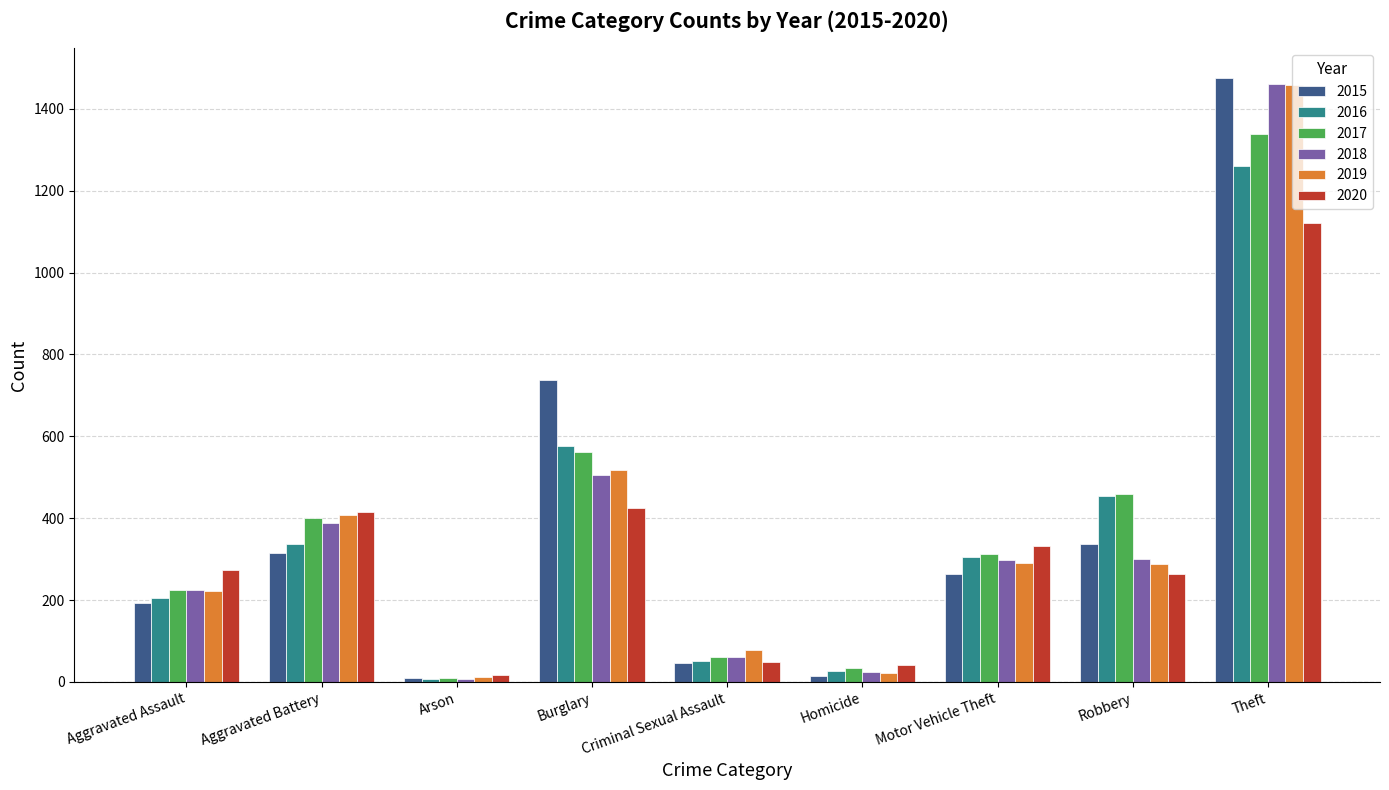

Are the bars horizontal?

No